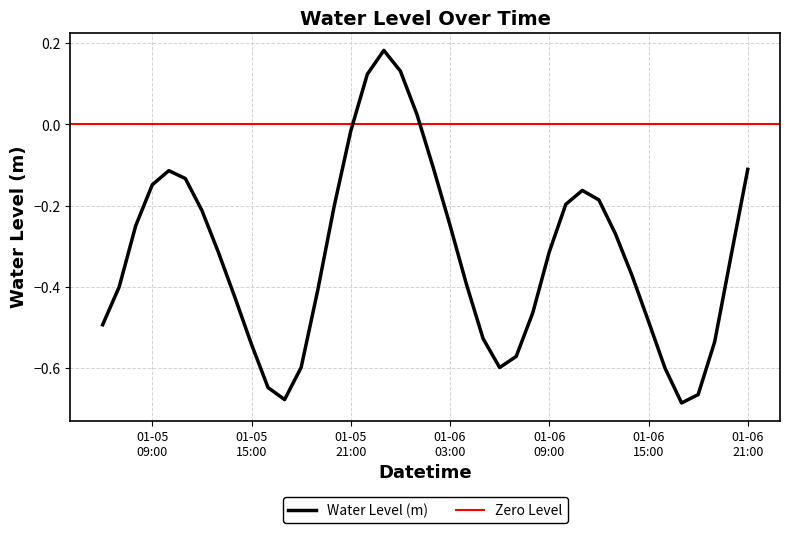

What is the value of the 28th point from the left?

-0.3